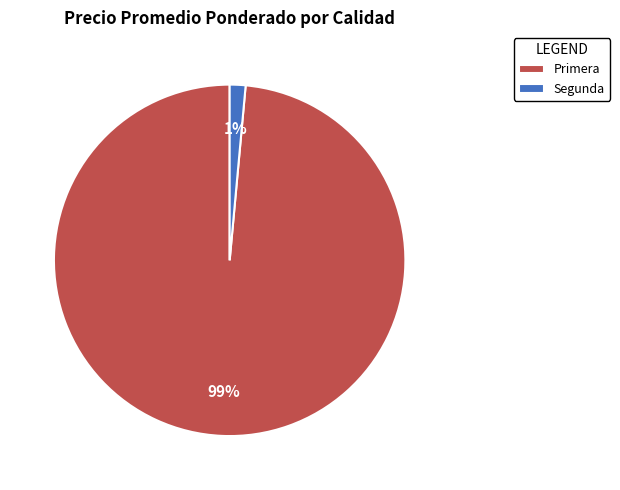

Which has a higher value, Segunda or Primera?

Primera